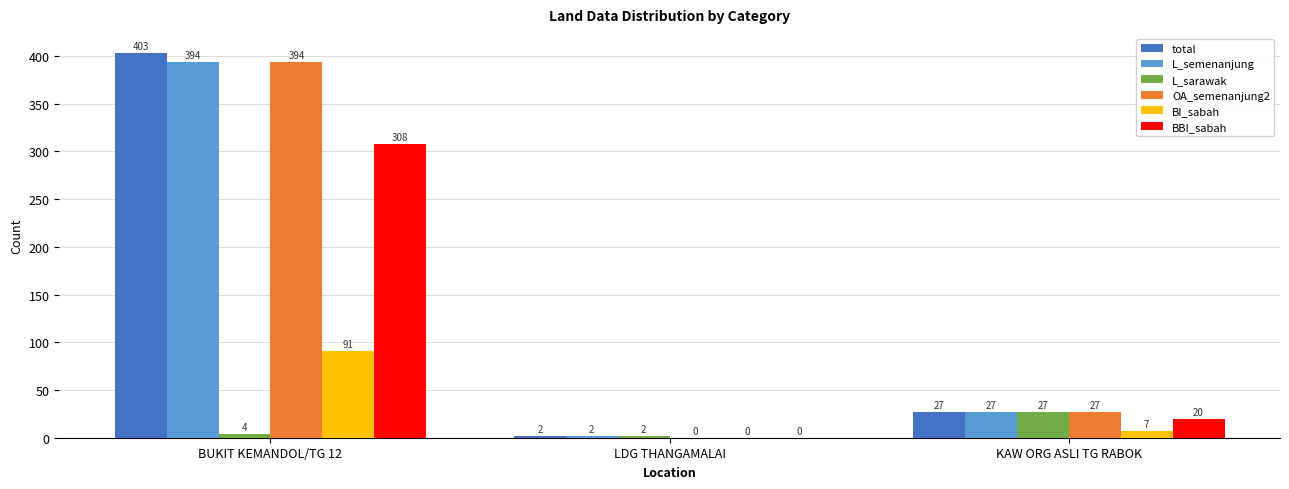

Read the BI_sabah value at BUKIT KEMANDOL/TG 12.

91